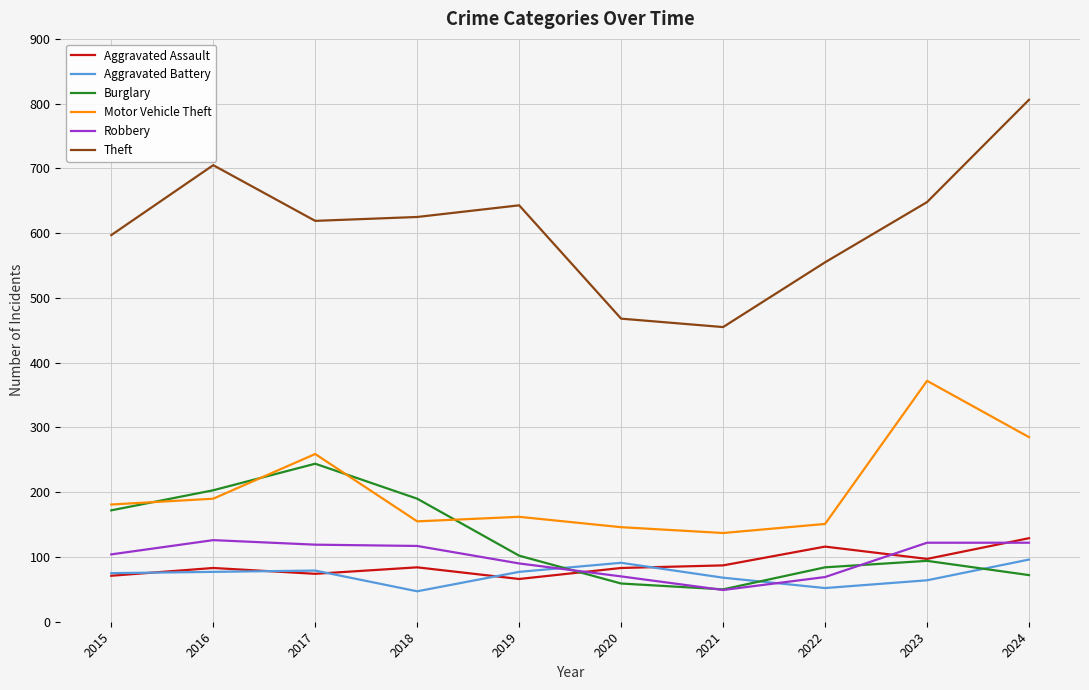

True or false: Theft has more than 1 interior local peaks.

True